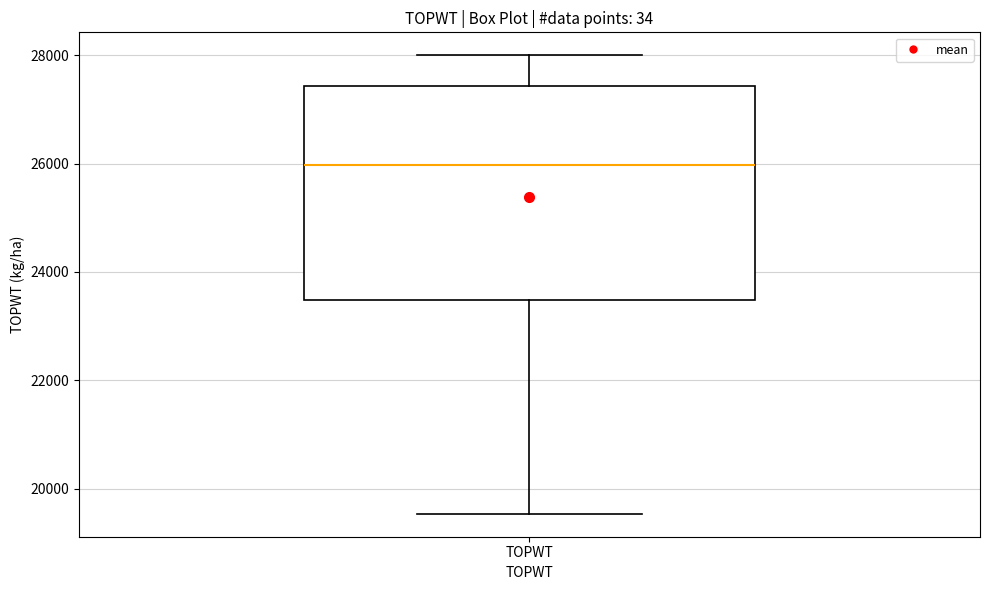

Transcribe this box plot: give where the median line is, the range the box spans, and where the two whiskers end, as read against the y-axis. The values are not printed on the chart, so give them approximately, as read against the axis.

median 26000, box 23400 to 27400, whiskers 19600 to 28000